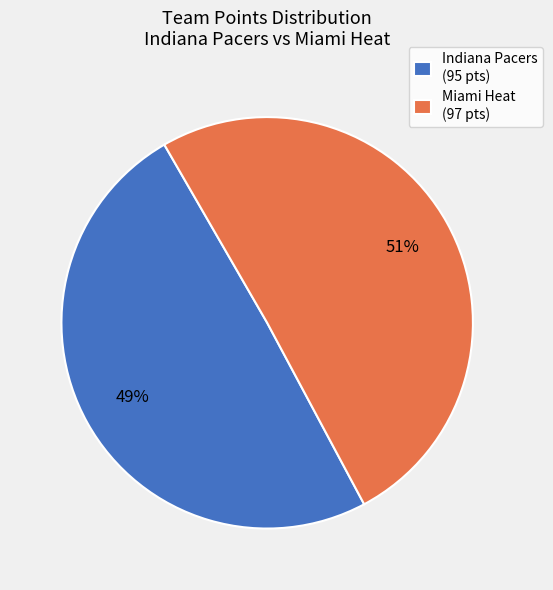

To the nearest percent, what is the average slice percentage?

50%